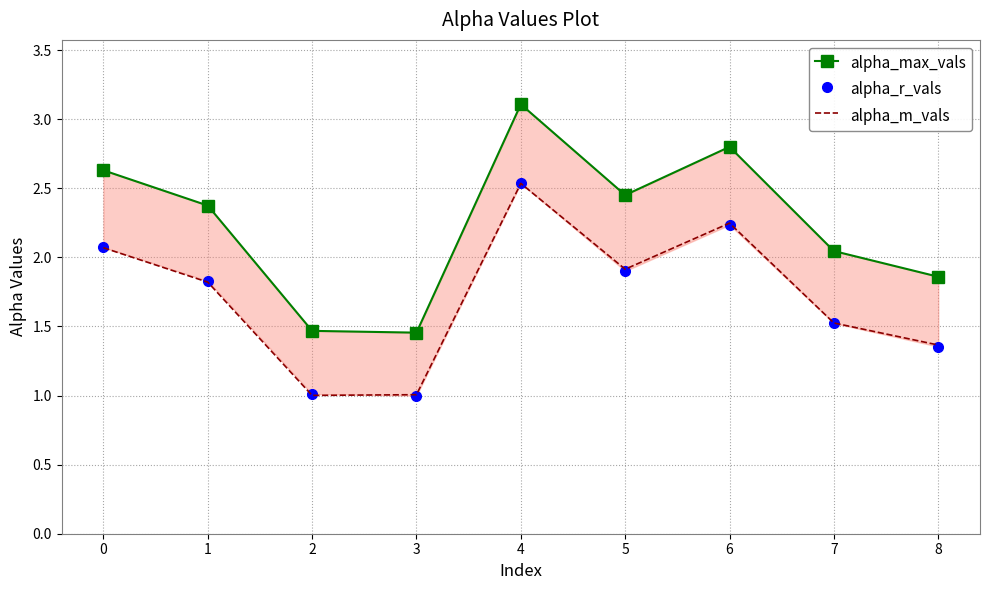

At which category does the chart reach its minimum across all series?

3